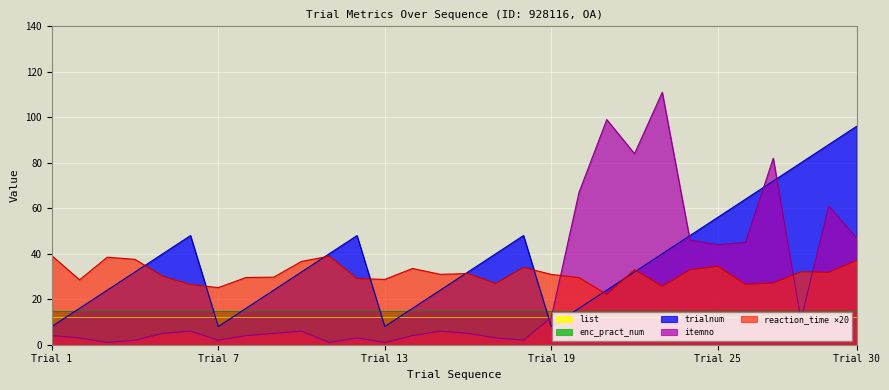

Which has a higher value, 21 or 26?

26